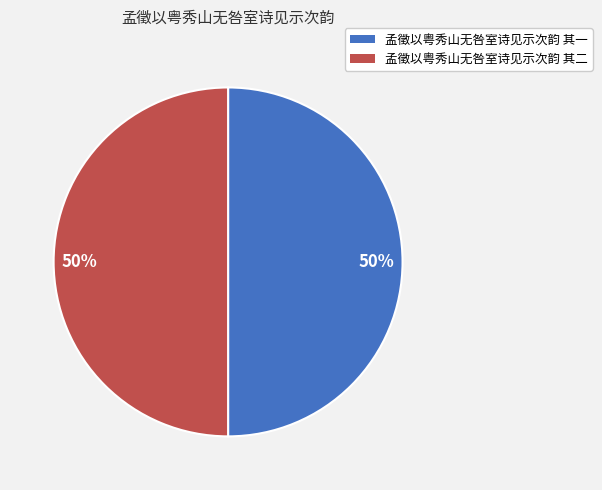

Do 孟徵以粤秀山无咎室诗见示次韵 其一 and 孟徵以粤秀山无咎室诗见示次韵 其二 together represent more than half of the pie?

Yes